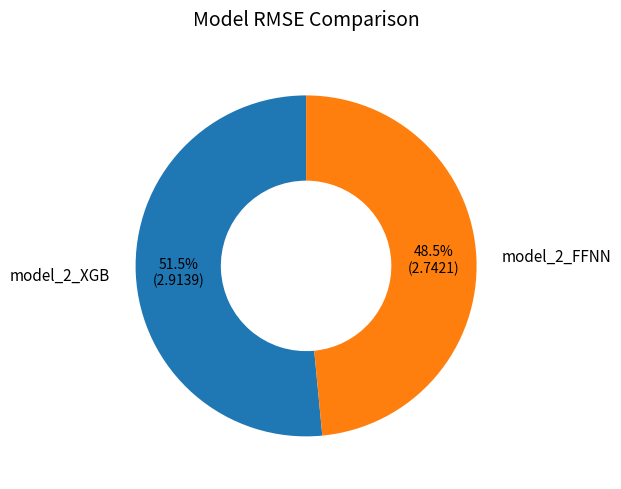

How much of the chart is everything except model_2_XGB?

48.5%